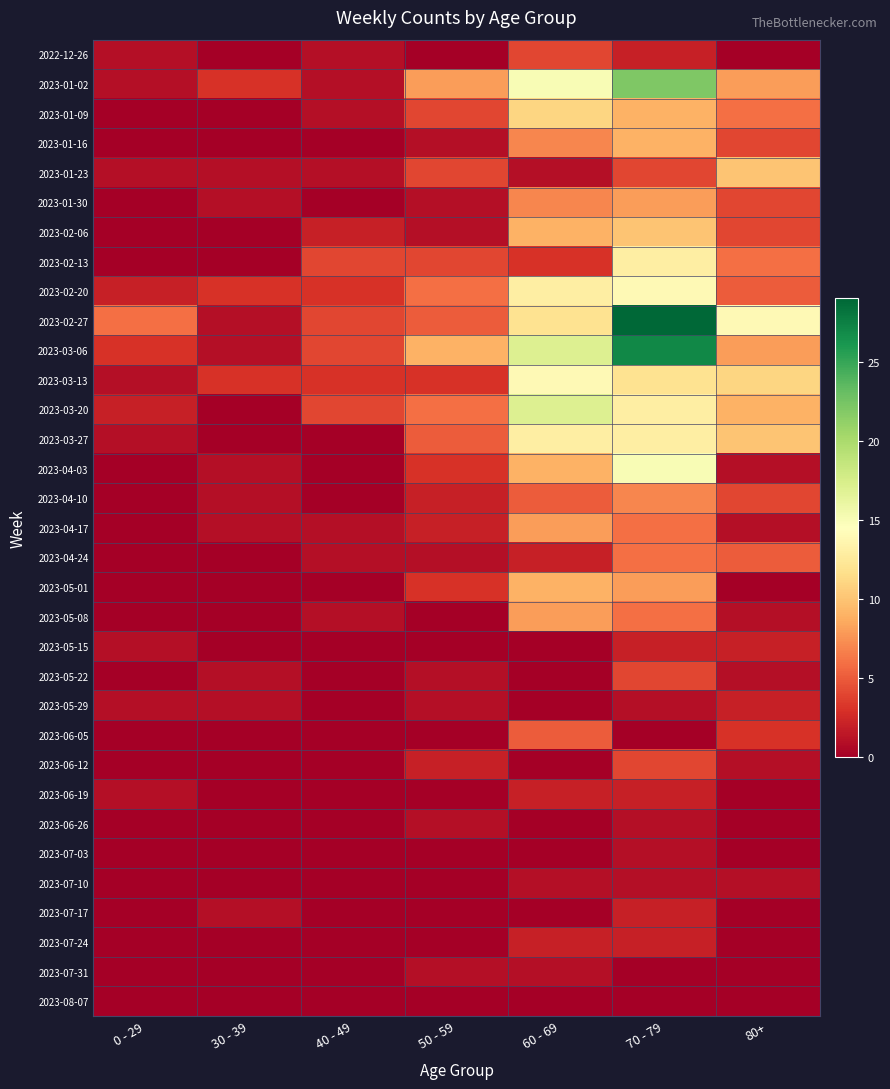

Which series has the widest spread of values?

2023-02-27